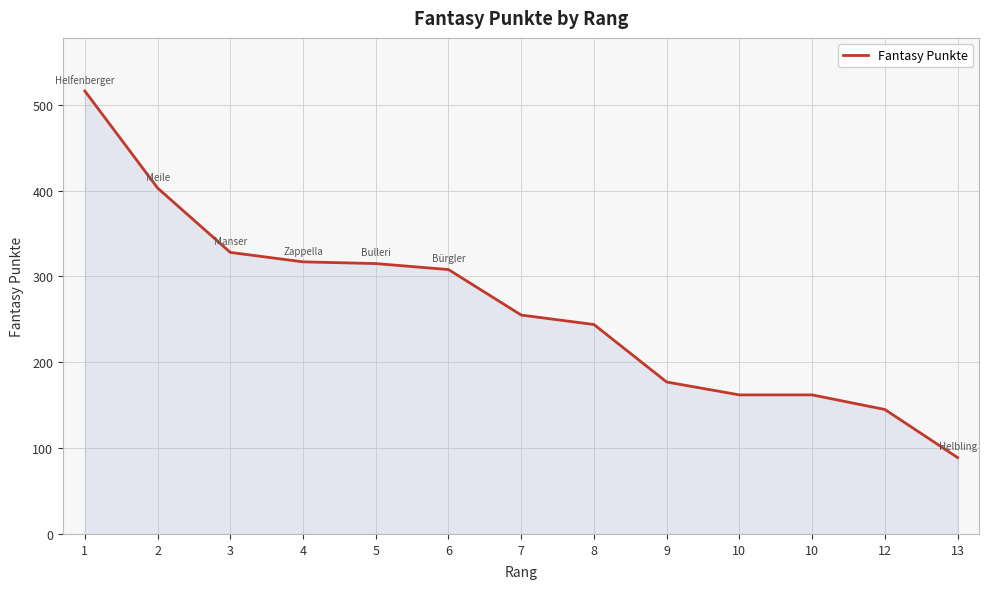

What is the change in value from 8 to 9?

-67